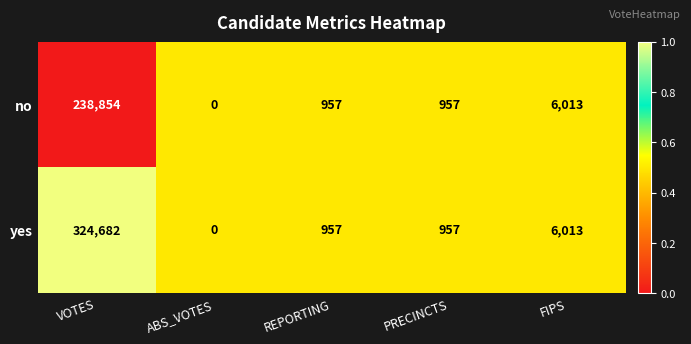

Reading left to right, transcribe all the data shown in this chart.

no: VOTES=238854	ABS_VOTES=0	REPORTING=957	PRECINCTS=957	FIPS=6013
yes: VOTES=324682	ABS_VOTES=0	REPORTING=957	PRECINCTS=957	FIPS=6013